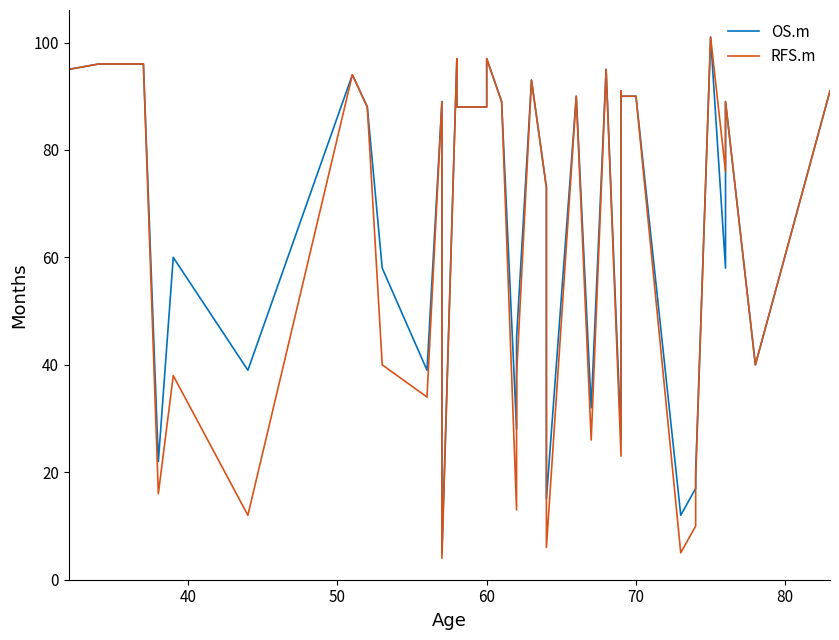

How many lines are shown in the chart?

2